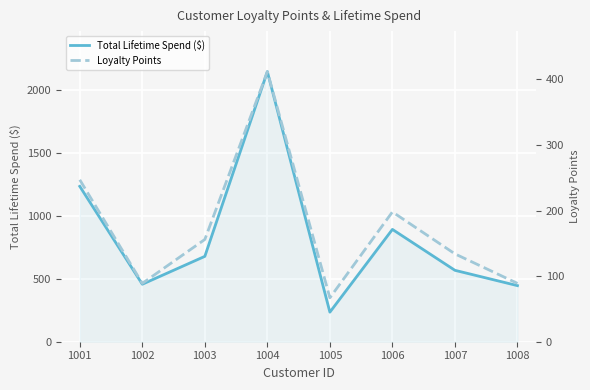

What is the greatest value displayed?

2145.8